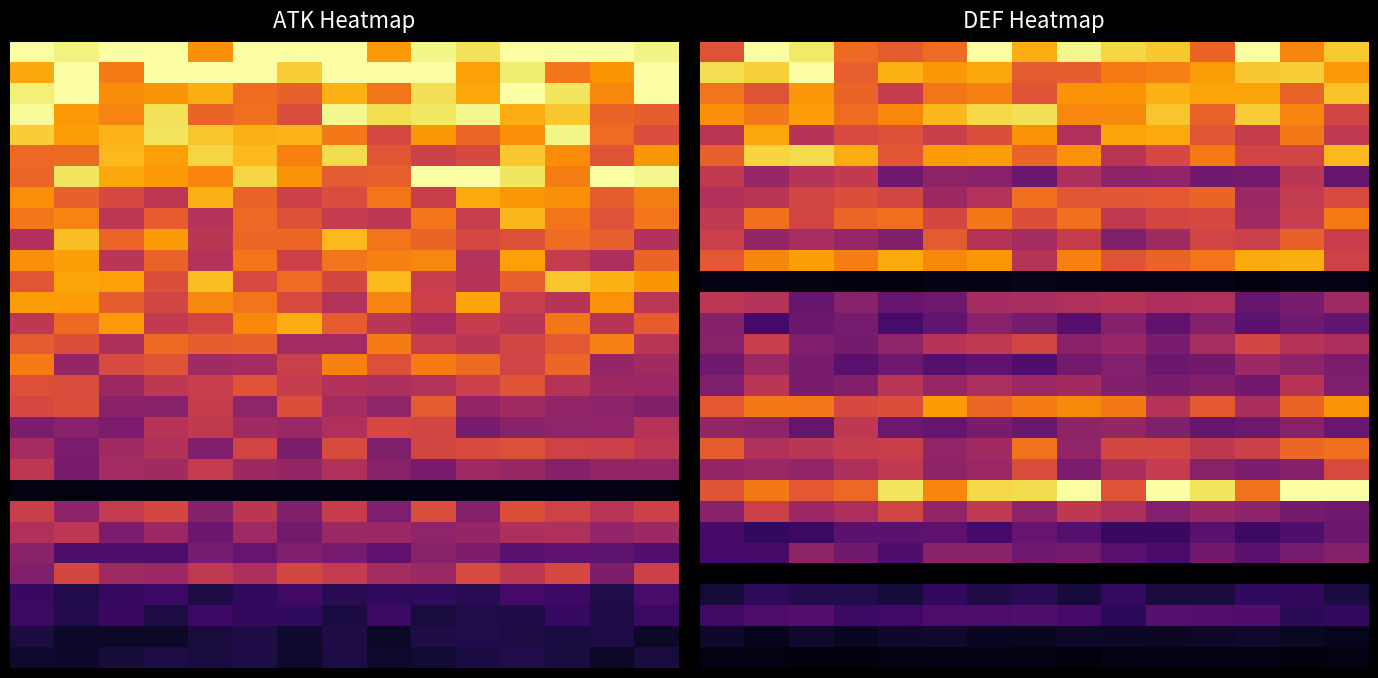

At which category does the chart reach its peak across all series?

6